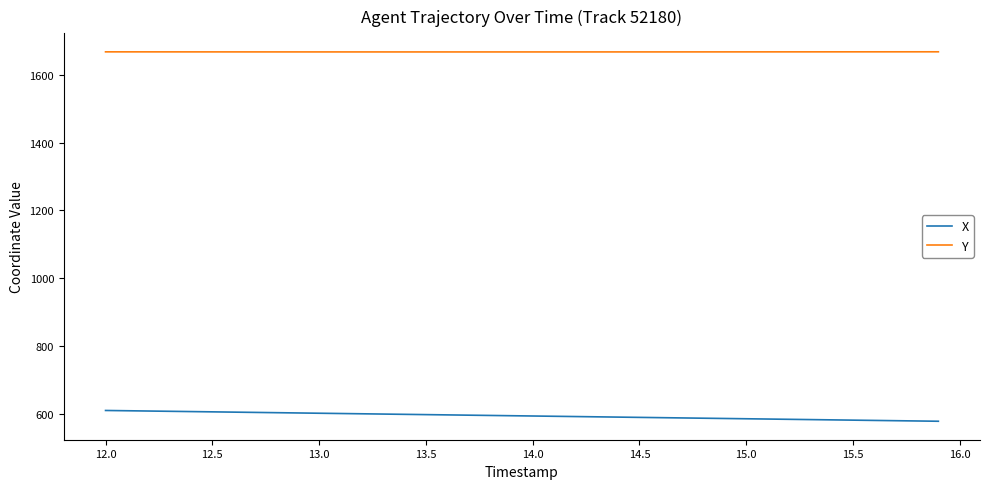

True or false: Y and X cross at least once.

False